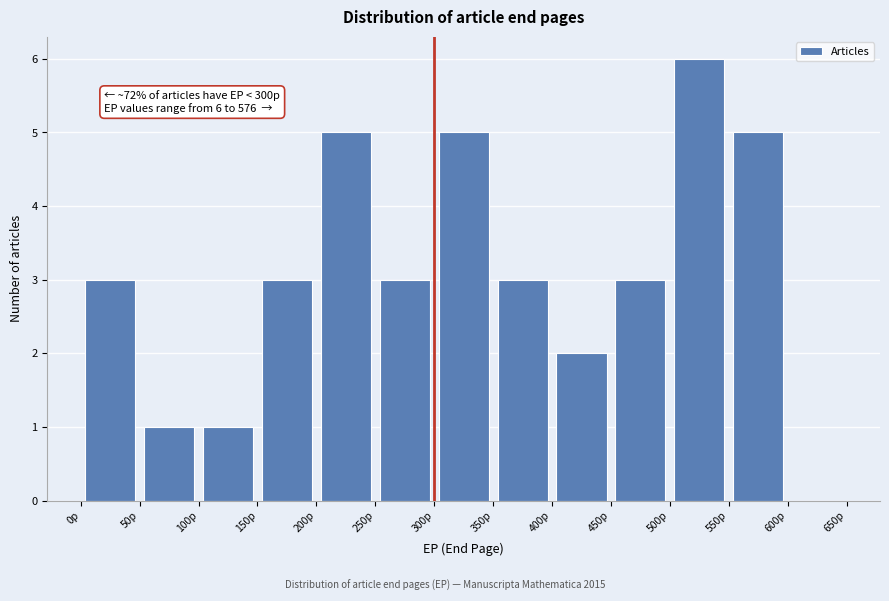

Which range on the x-axis has the tallest bar?

500 to 550